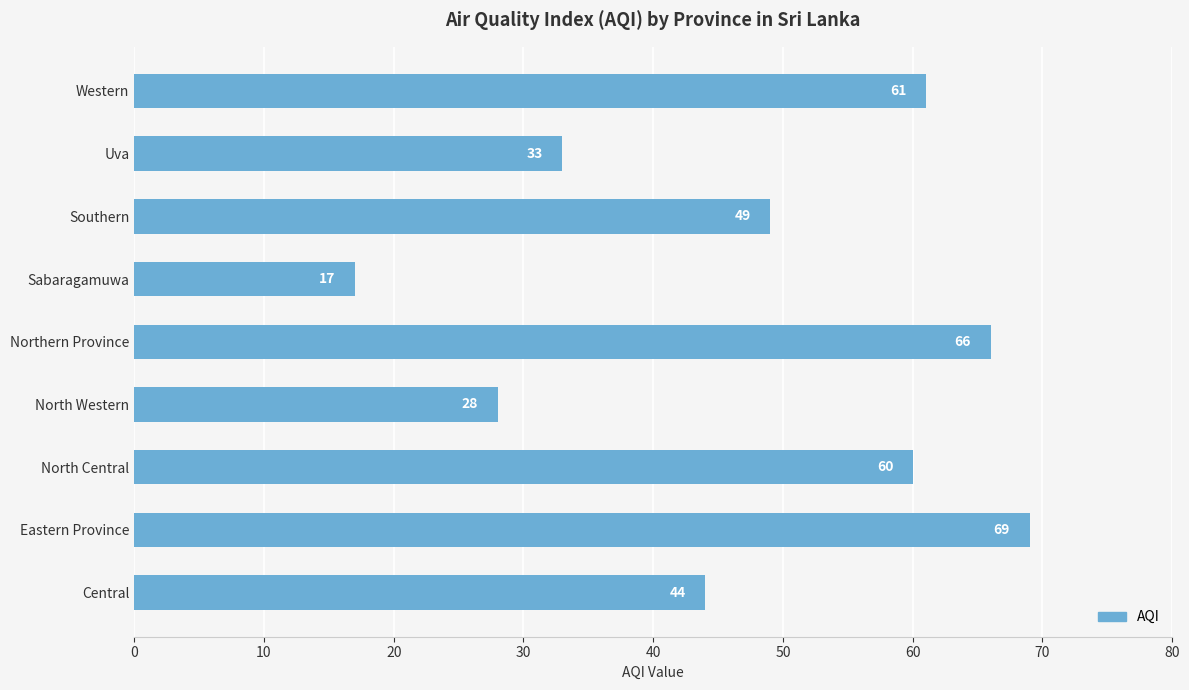

The value at Eastern Province is 91. True or false?

False